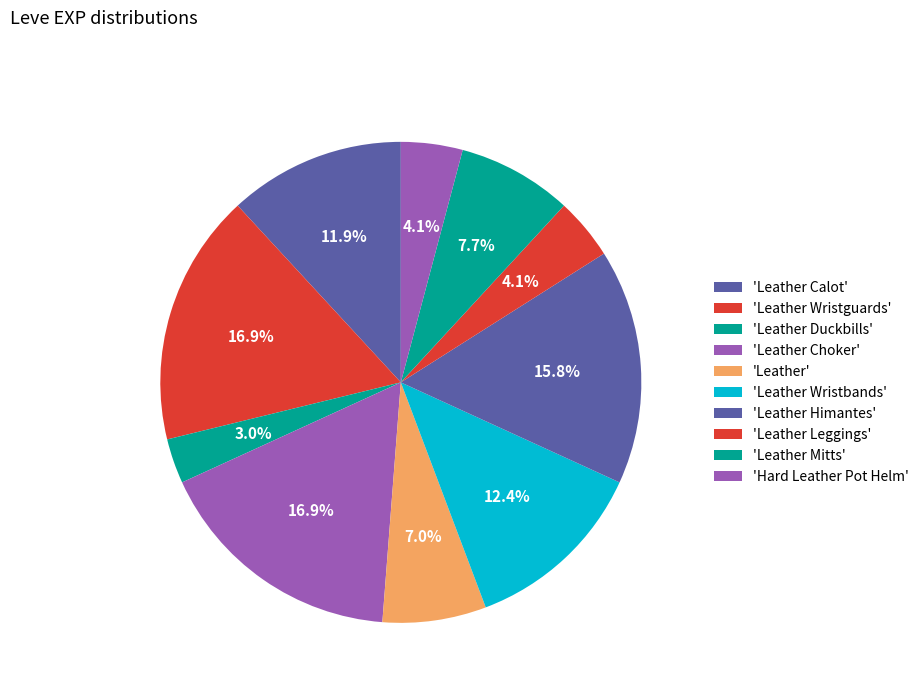

How many slices are in this pie chart?

10